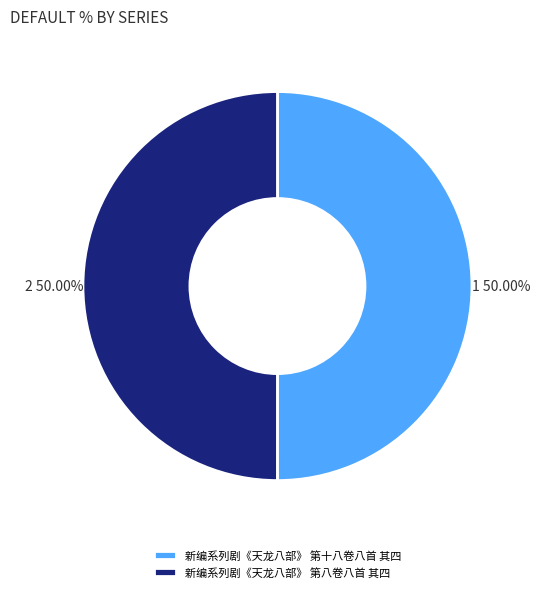

Is it true that 新编系列剧《天龙八部》 第八卷八首 其四 is 57% of the pie?

False